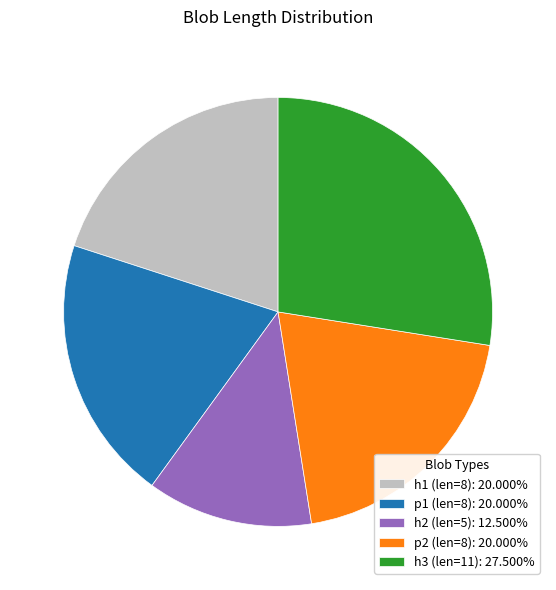

Approximately how many times larger is the value at h2 (len=5): 12.500% compared to p2 (len=8): 20.000%?

0.6